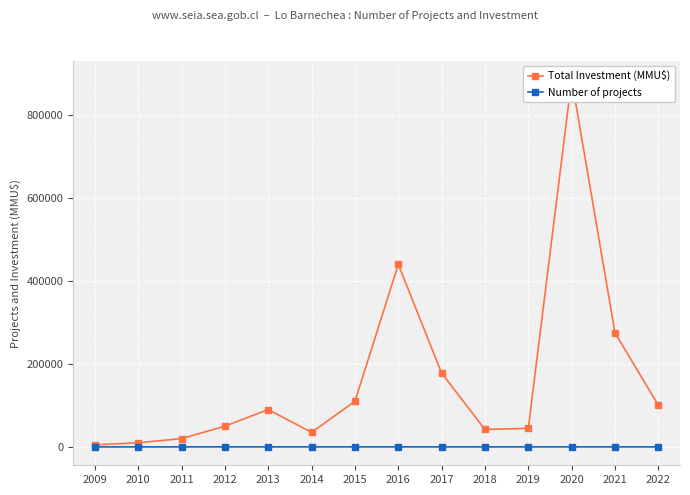

What is the approximate value of Number of projects at 2021?

3